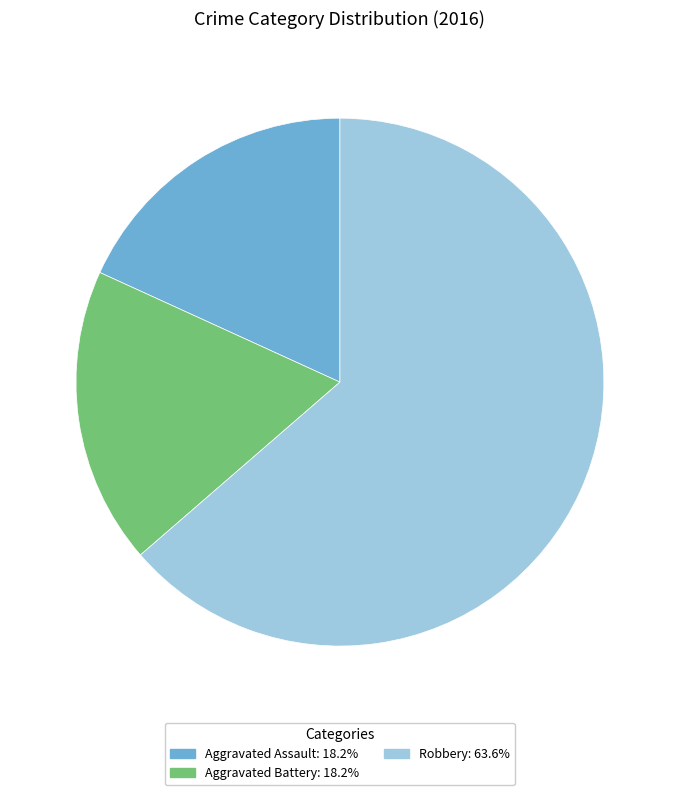

Between Robbery and Aggravated Battery, which is larger?

Robbery